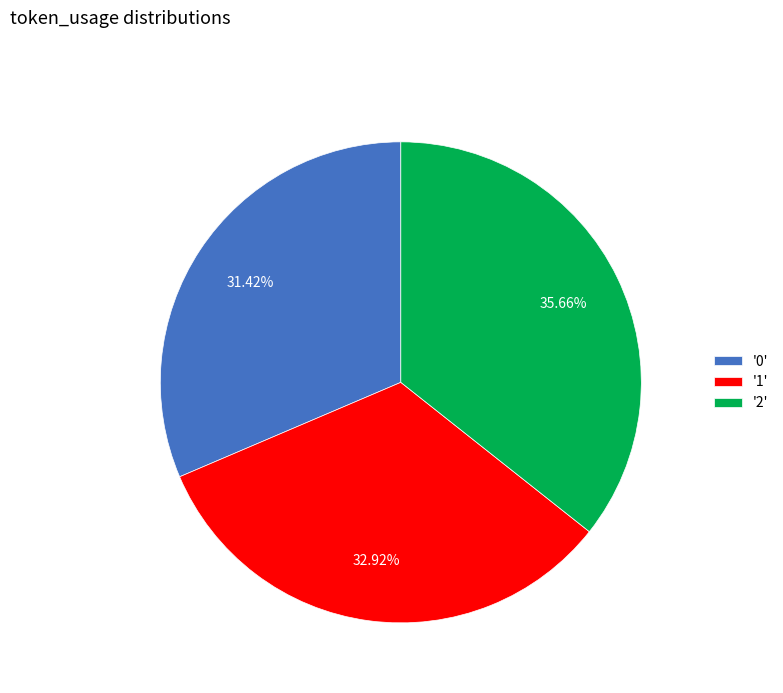

Combined, do '1' and '2' account for over 50%?

Yes